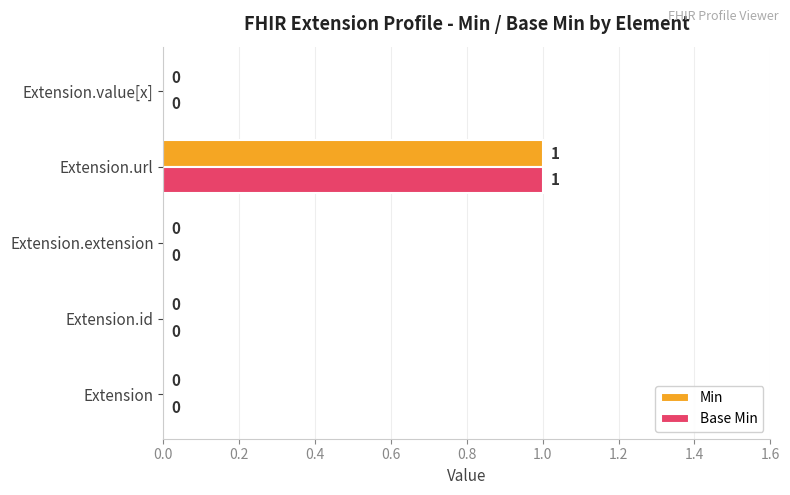

At which category is the sum across all series the highest?

Extension.url